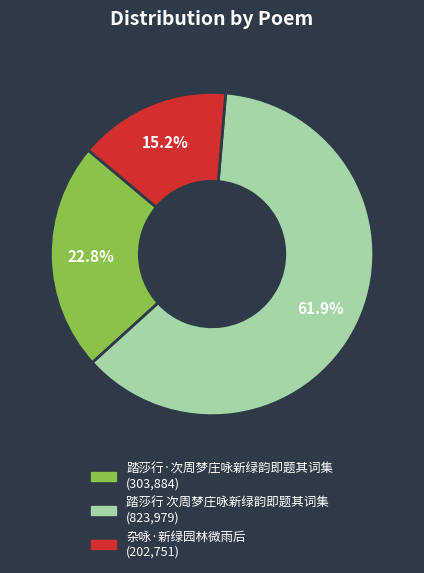

Does any single category account for the majority?

Yes